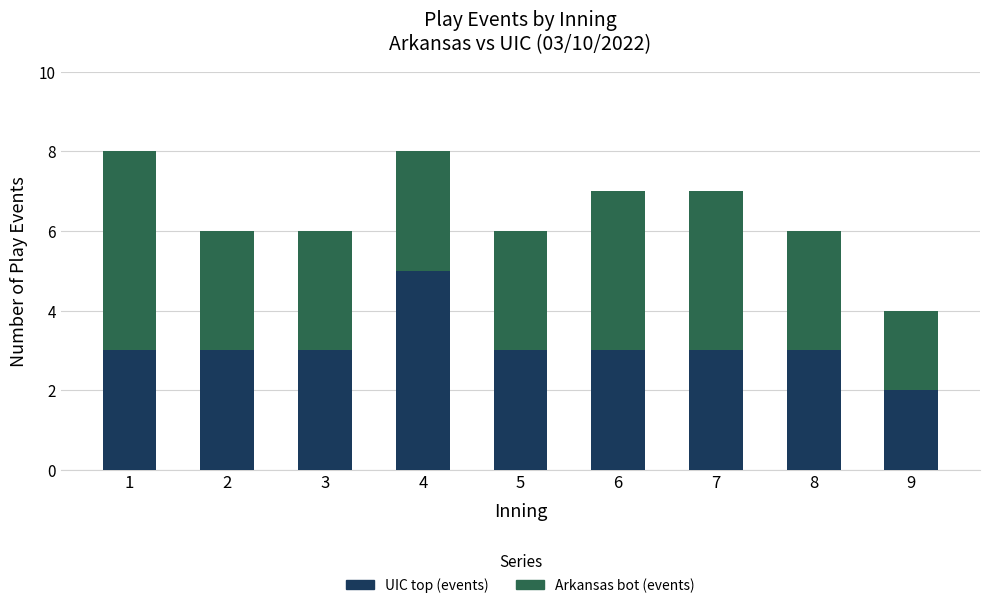

How many UIC top (events) values are between 3 and 4?

7